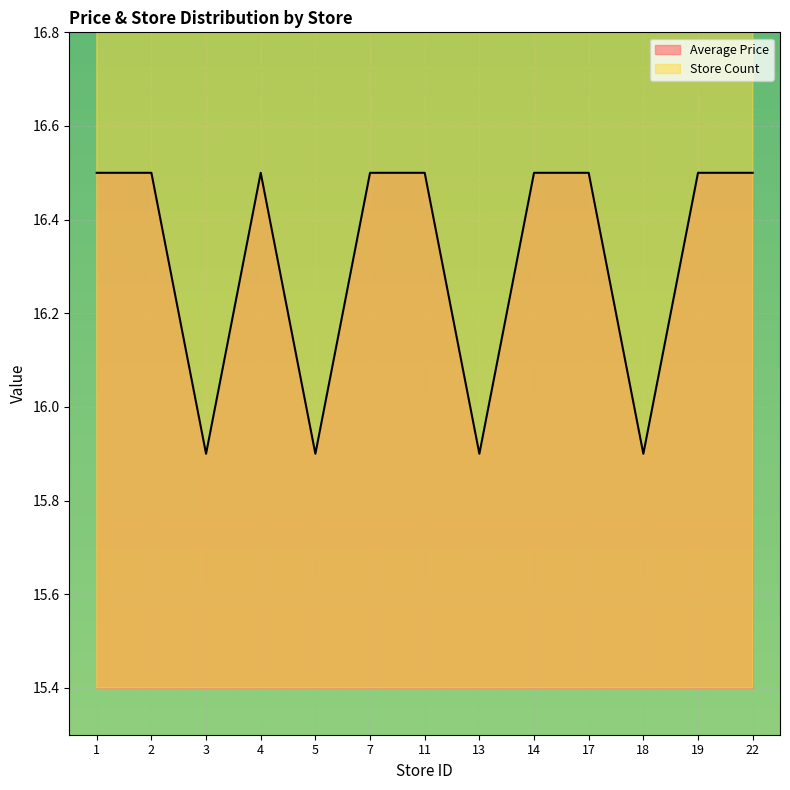

List the series in order of their overall mean, highest first.

Store Count, Average Price